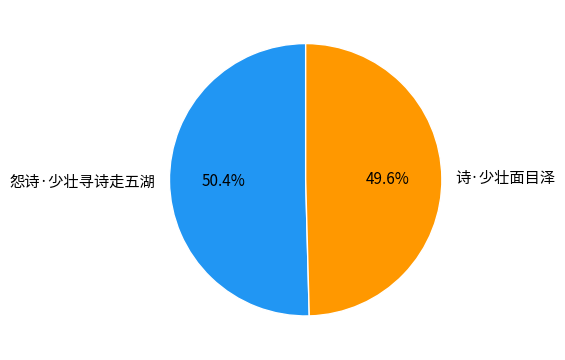

Which category has the smallest portion of the pie?

诗·少壮面目泽